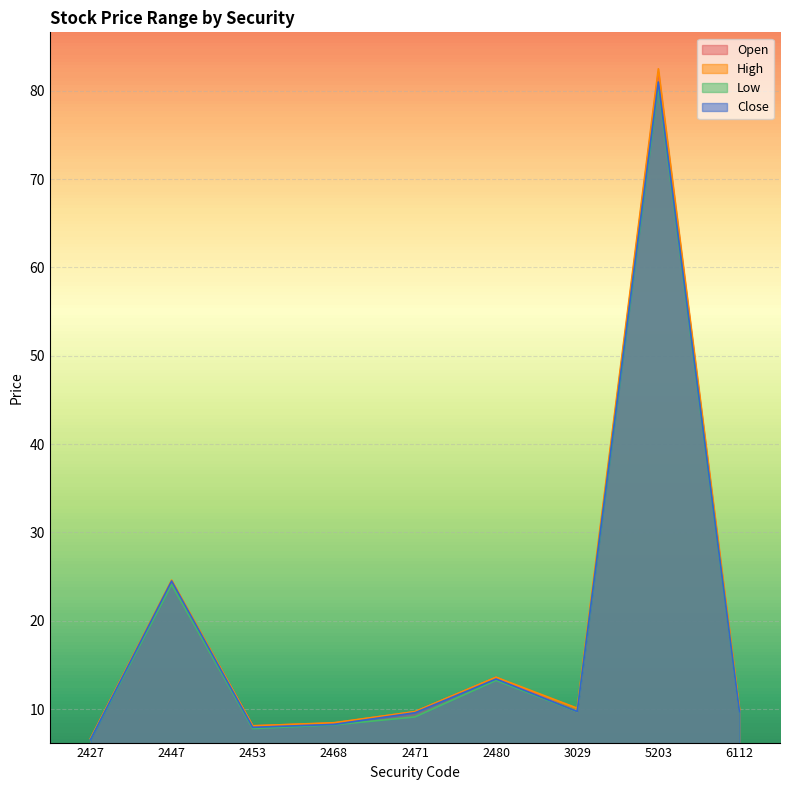

True or false: Close and Low intersect in this chart.

False